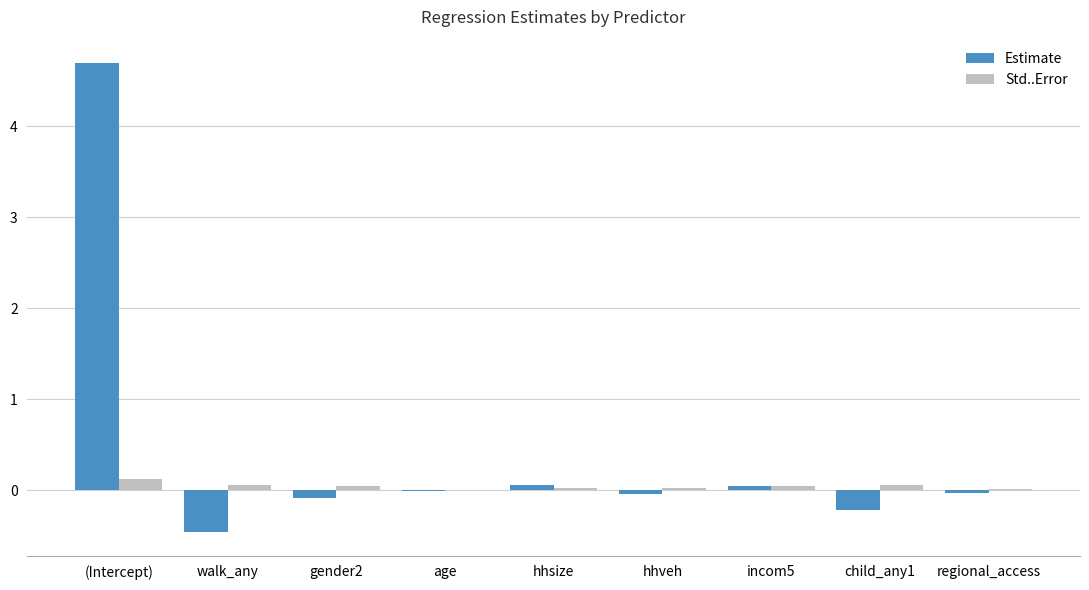

True or false: Std..Error has a value of 0.0 at regional_access.

True